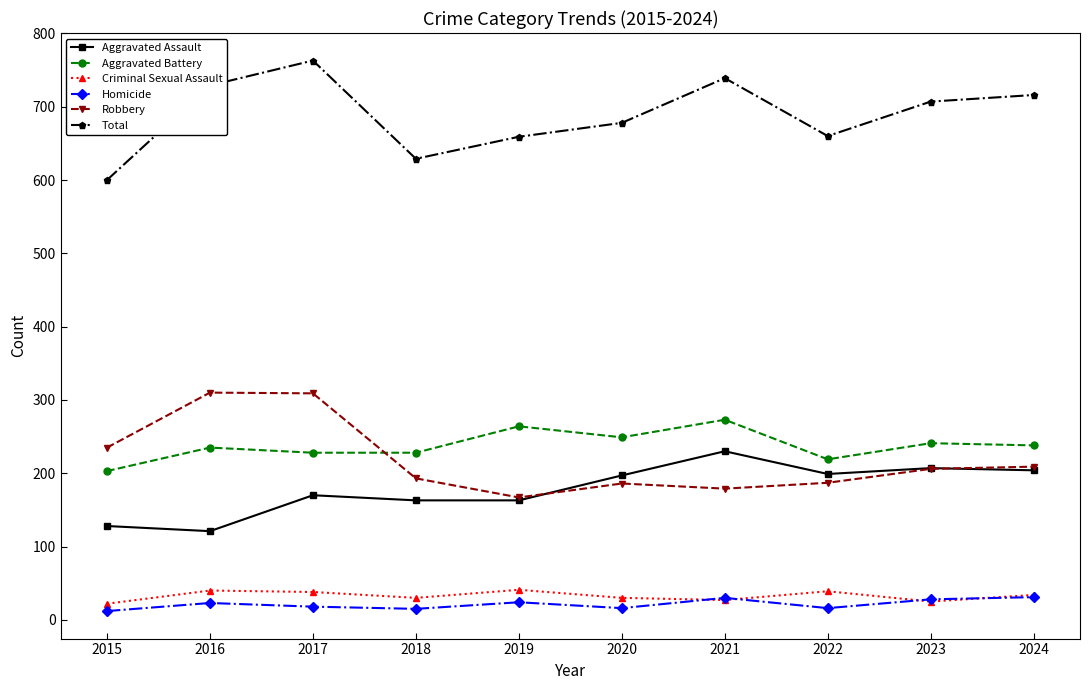

Where is the first local minimum for Criminal Sexual Assault?

2018